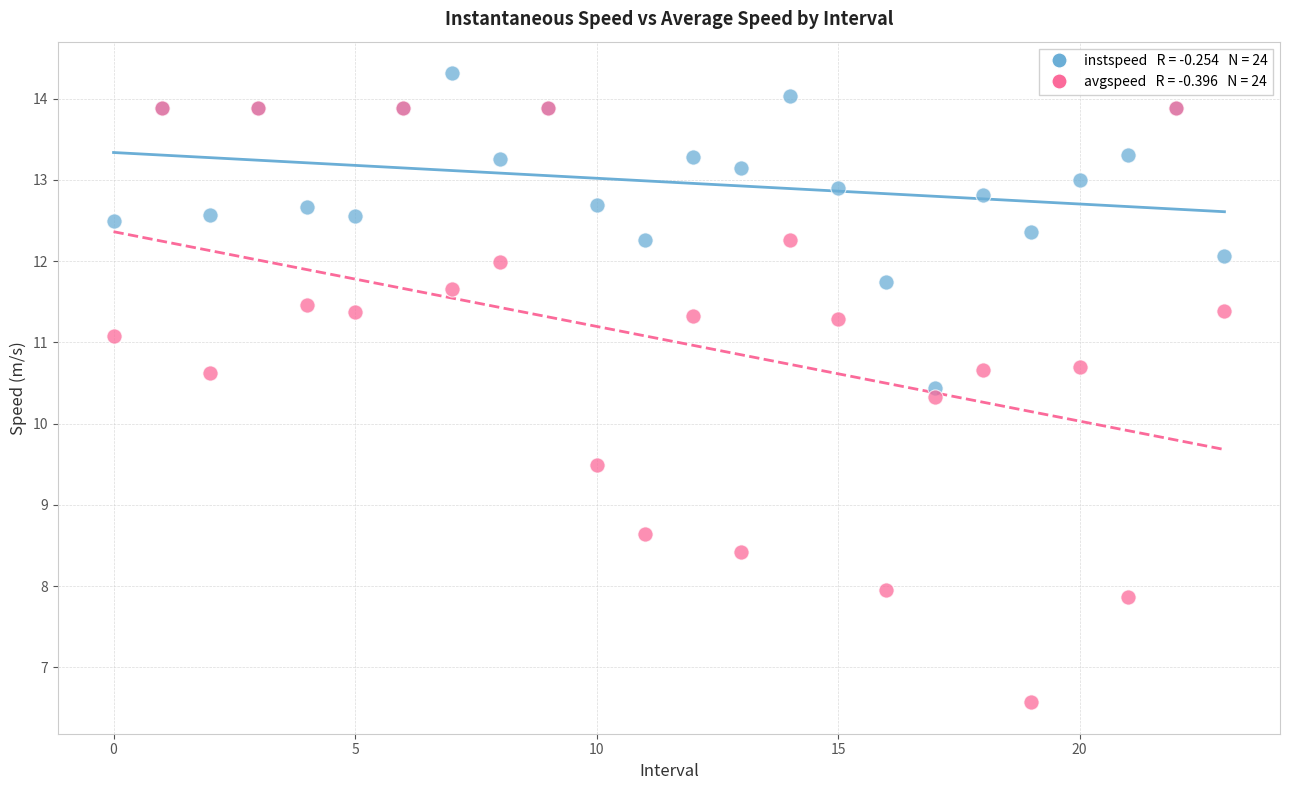

Across all series, what Y value is closest to 10?

10.3